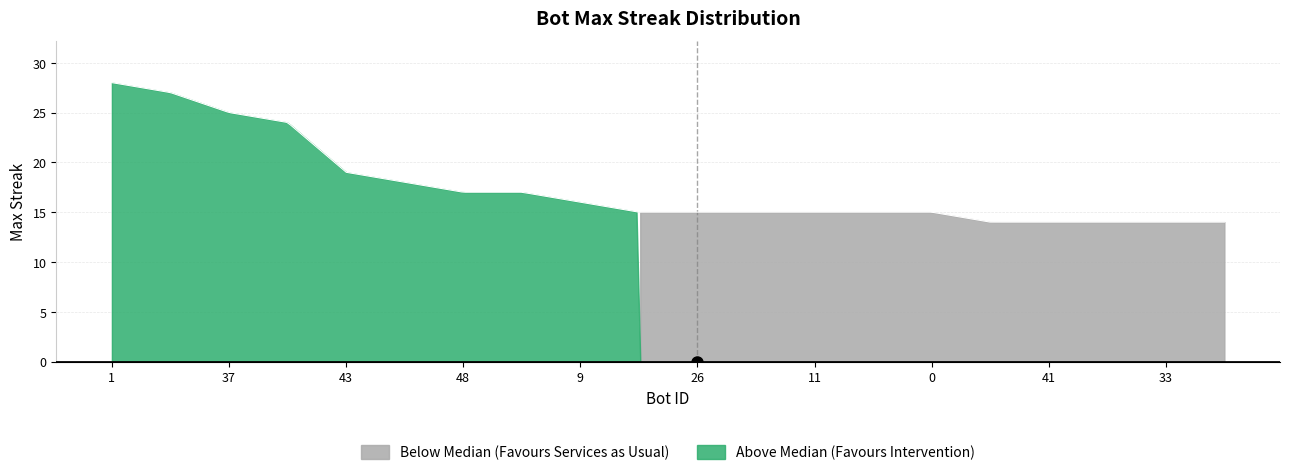

How many lines are shown in the chart?

1